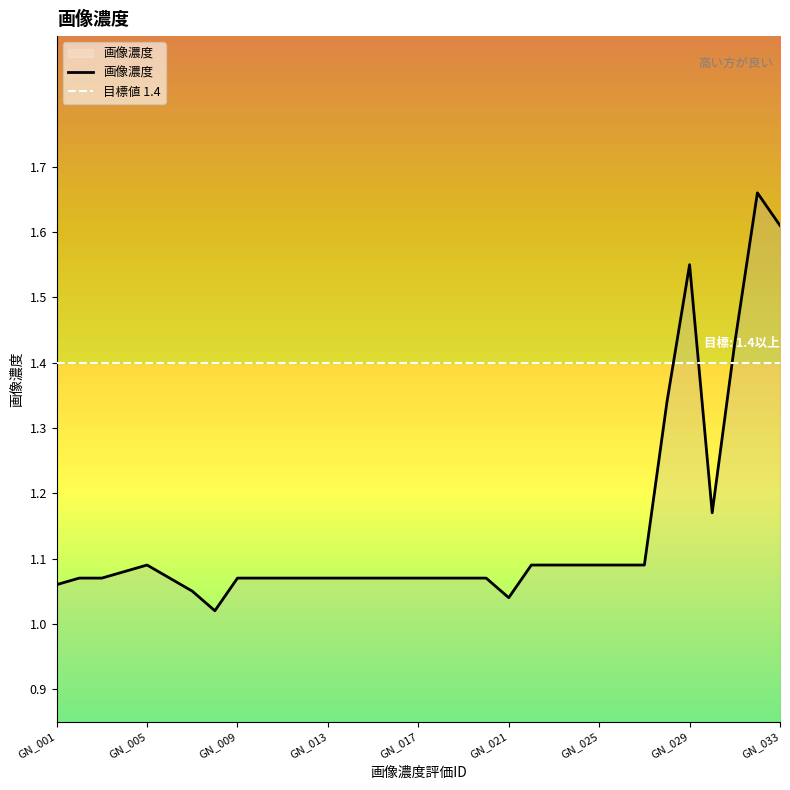

How many points are higher than both their immediate neighbors (excluding endpoints)?

3